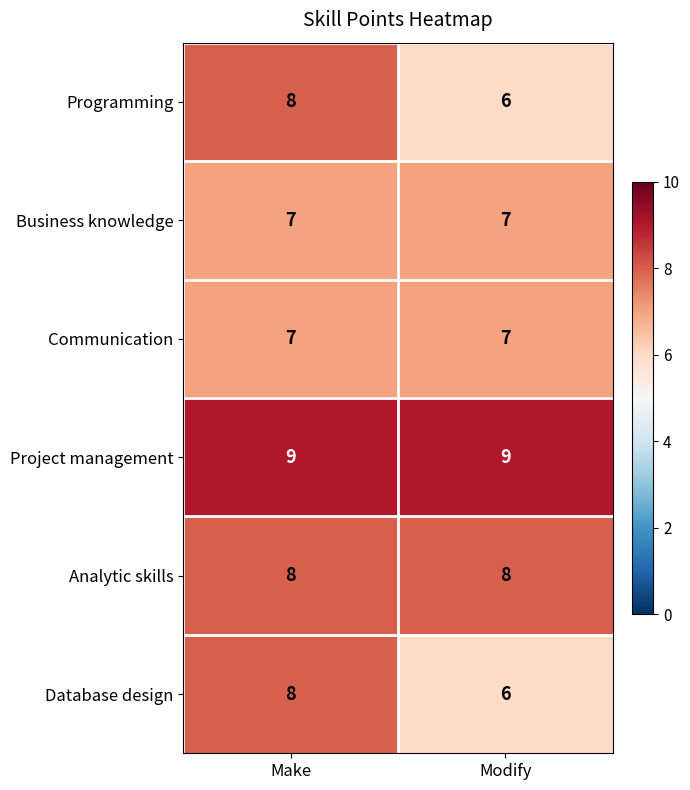

What is the minimum value shown in the chart?

6